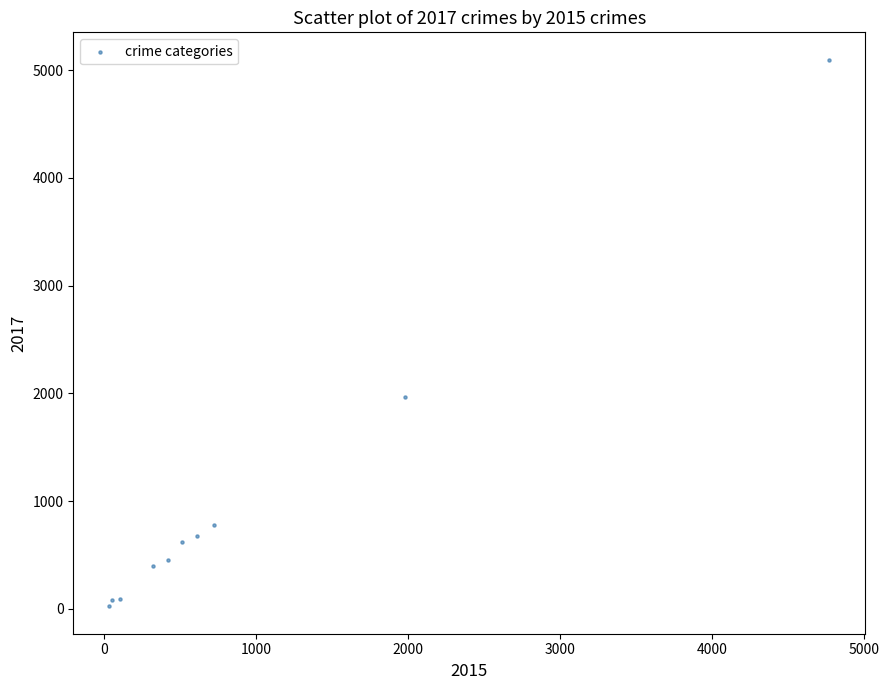

What is the range of Y values (max minus min)?

5073